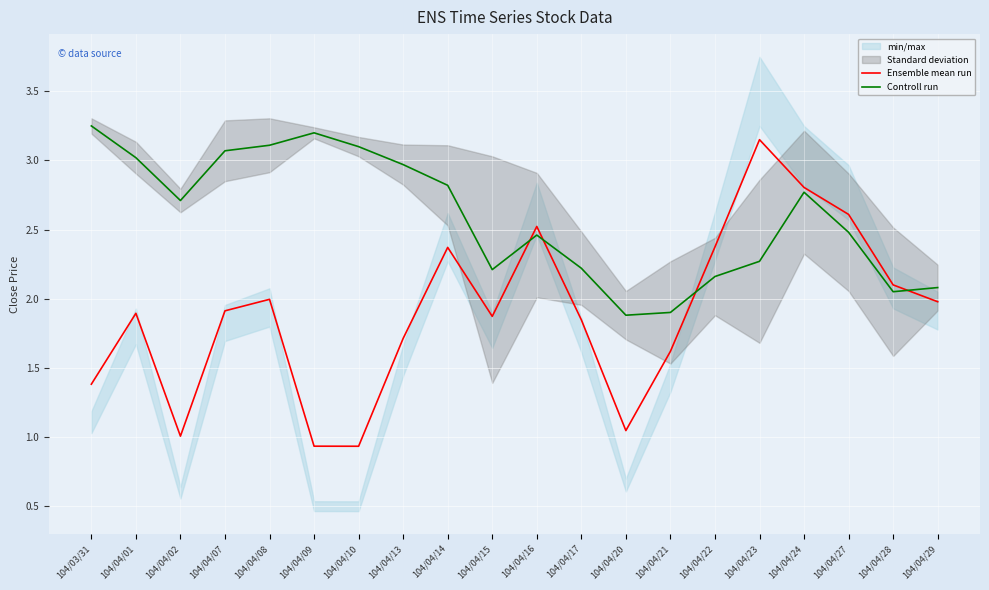

At which label does Ensemble mean run first exceed 1?

104/03/31